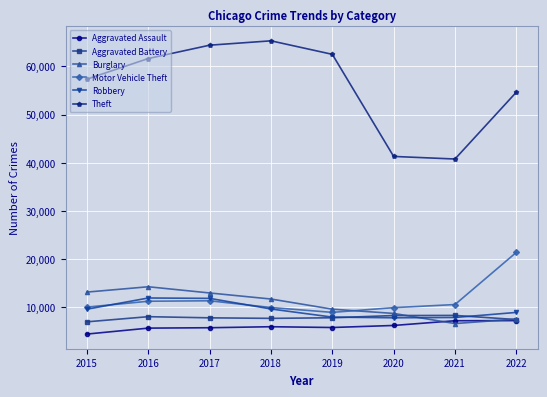

How many data points in Theft are less than 61618?

4